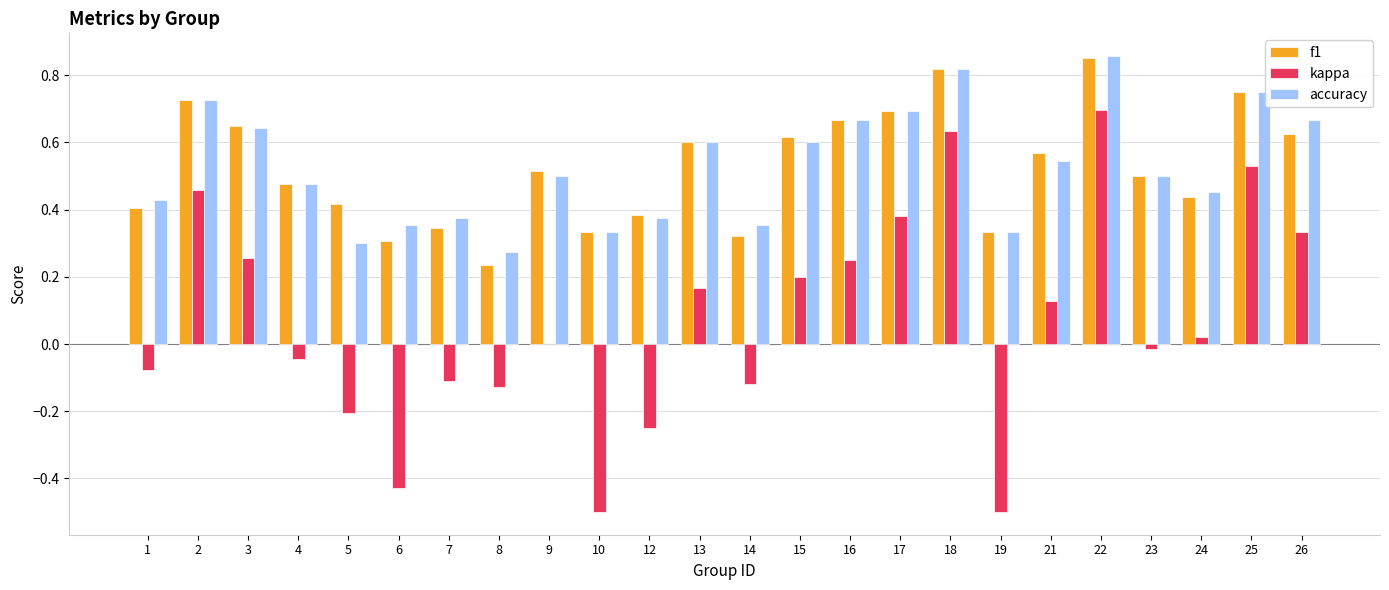

Are the bars grouped side by side (vs. stacked)?

Yes